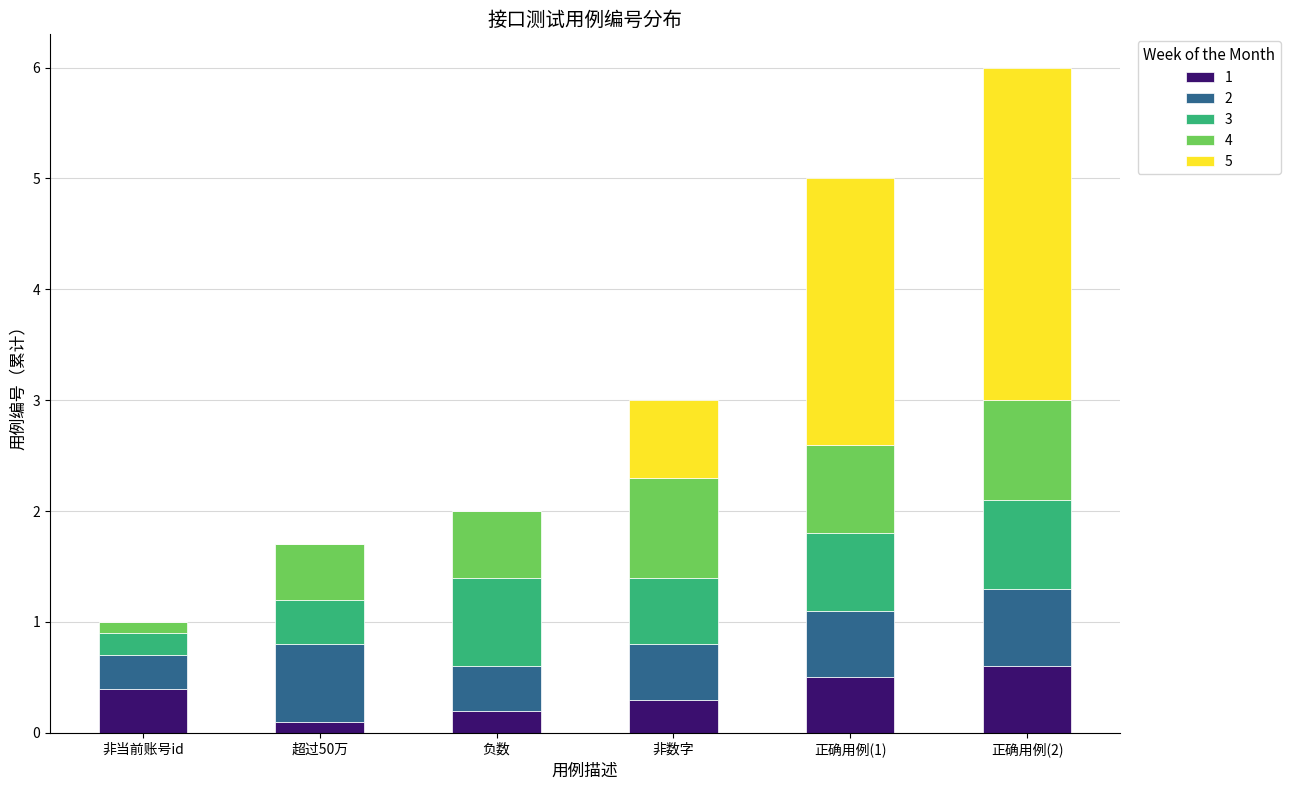

What is the highest value of the 1 series?

0.6